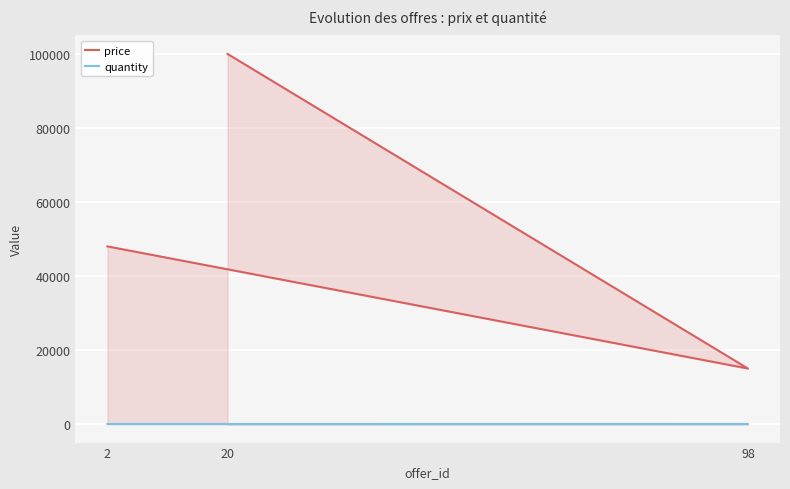

What is the difference between the price values at 20 and 98?

85000